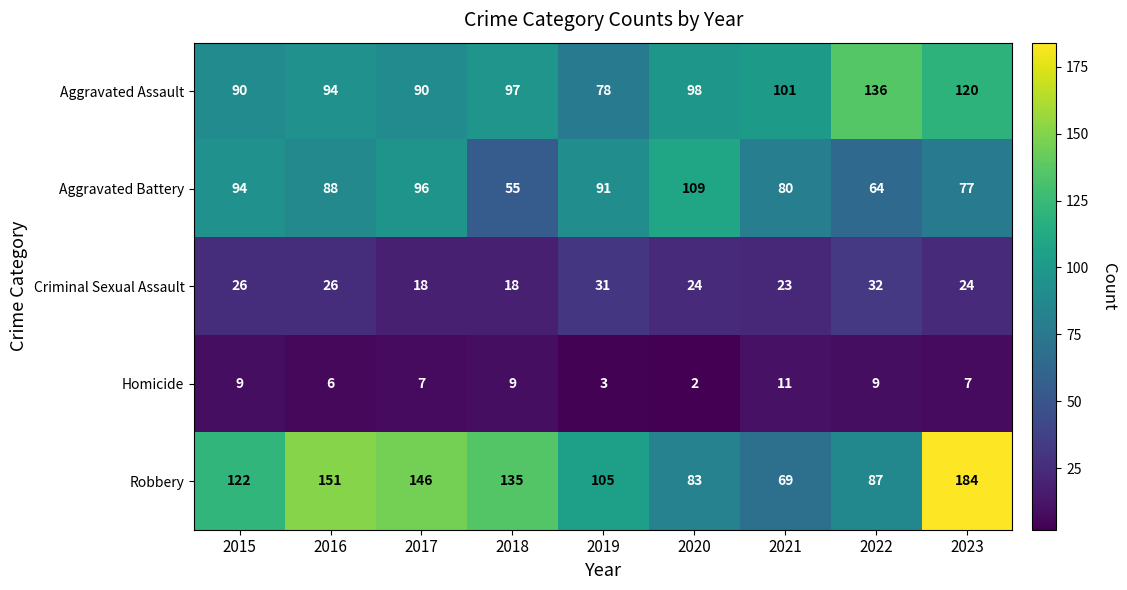

At how many categories does at least one series exceed 125?

5